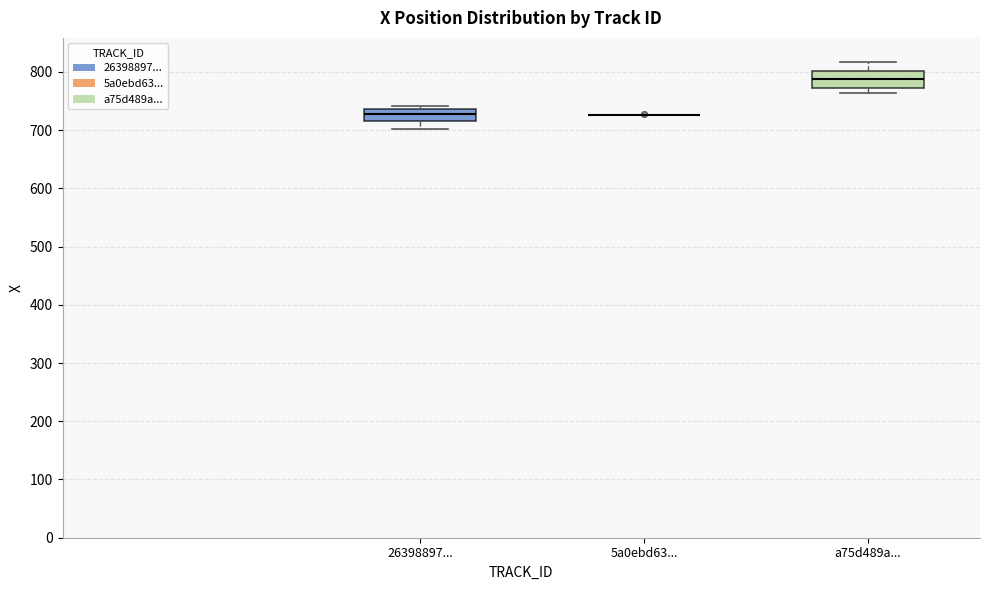

Reading left to right, transcribe this box plot: for each box, give where its median line is, the range the box spans, and where its two whiskers end, as read against the y-axis. The values are not printed on the chart, so give them approximately, as read against the axis.

26398897...: median 730, box 720 to 740, whiskers 700 to 740 (just above the box's upper edge)
5a0ebd63...: box collapsed to a line at 730, whiskers 730 to 730
a75d489a...: median 790, box 770 to 800, whiskers 760 to 820